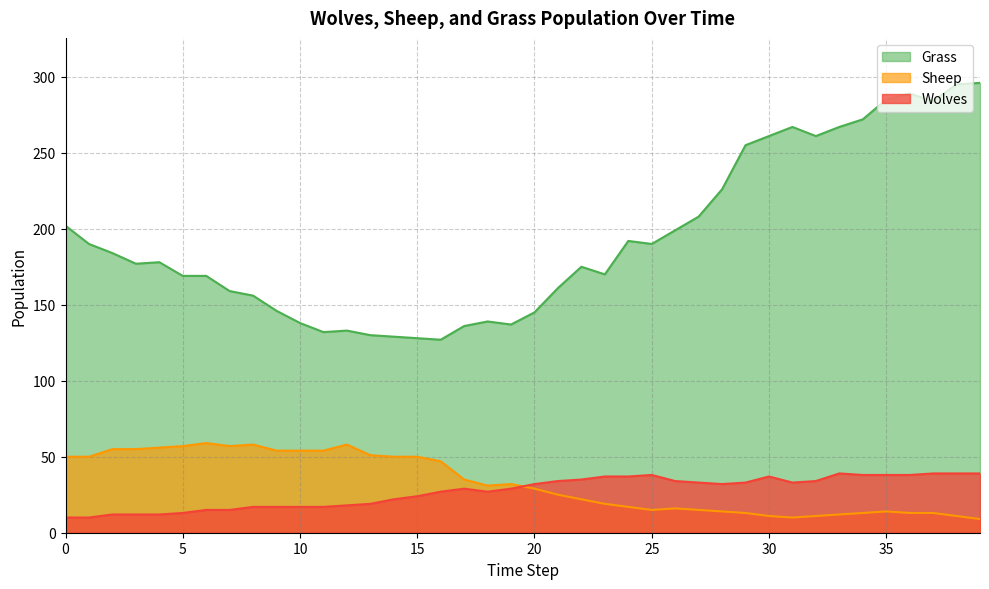

The value of Wolves at 22 is 55. True or false?

False